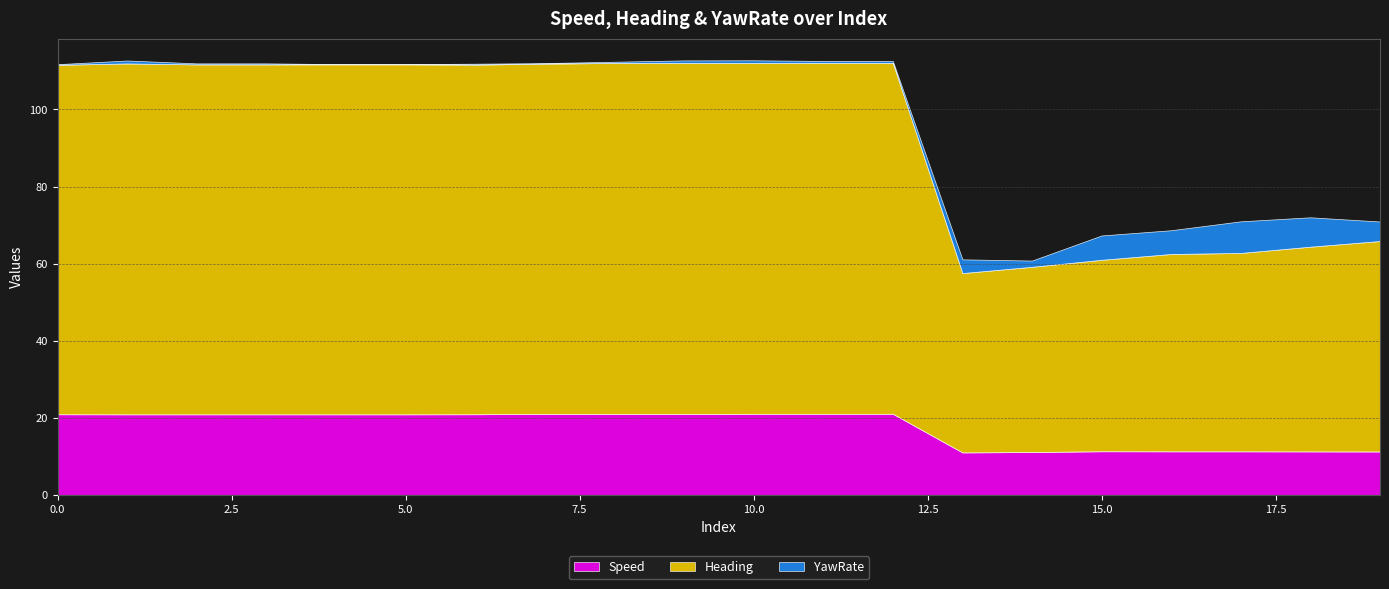

What value does the Heading series have at 11?

91.0